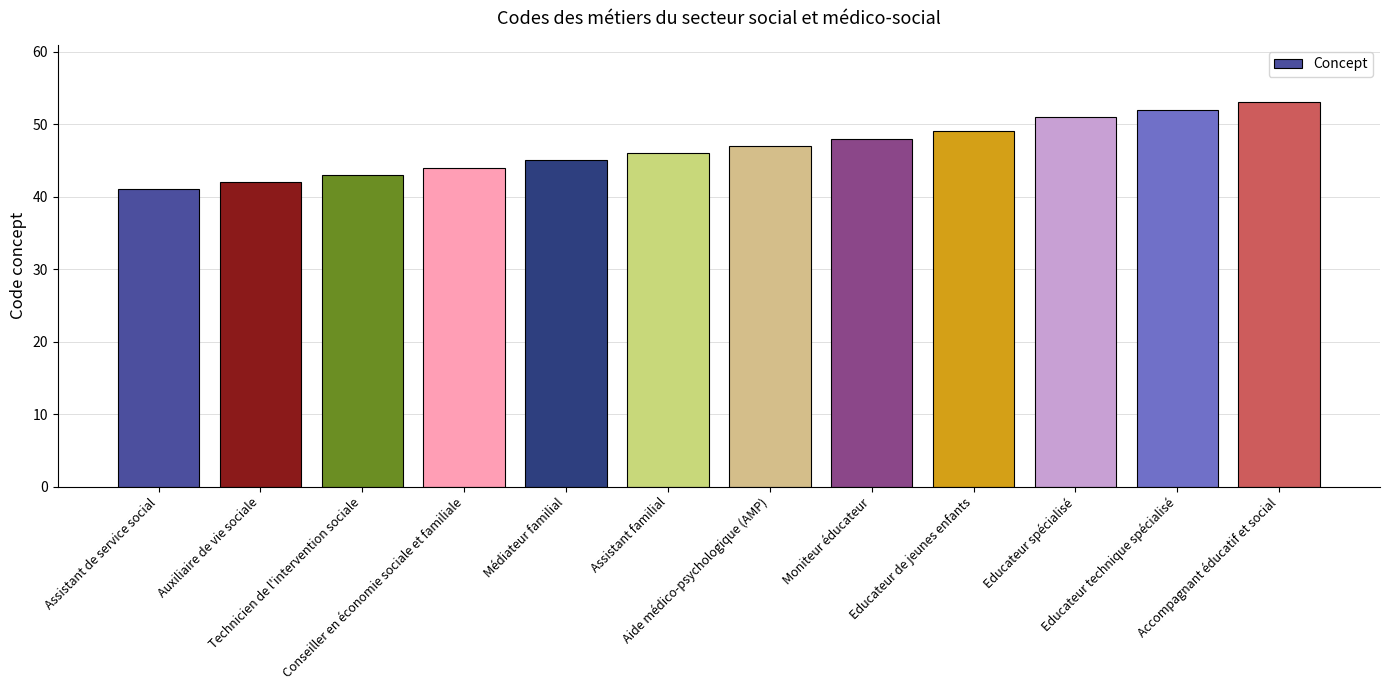

What is the difference between the maximum and minimum values?

12